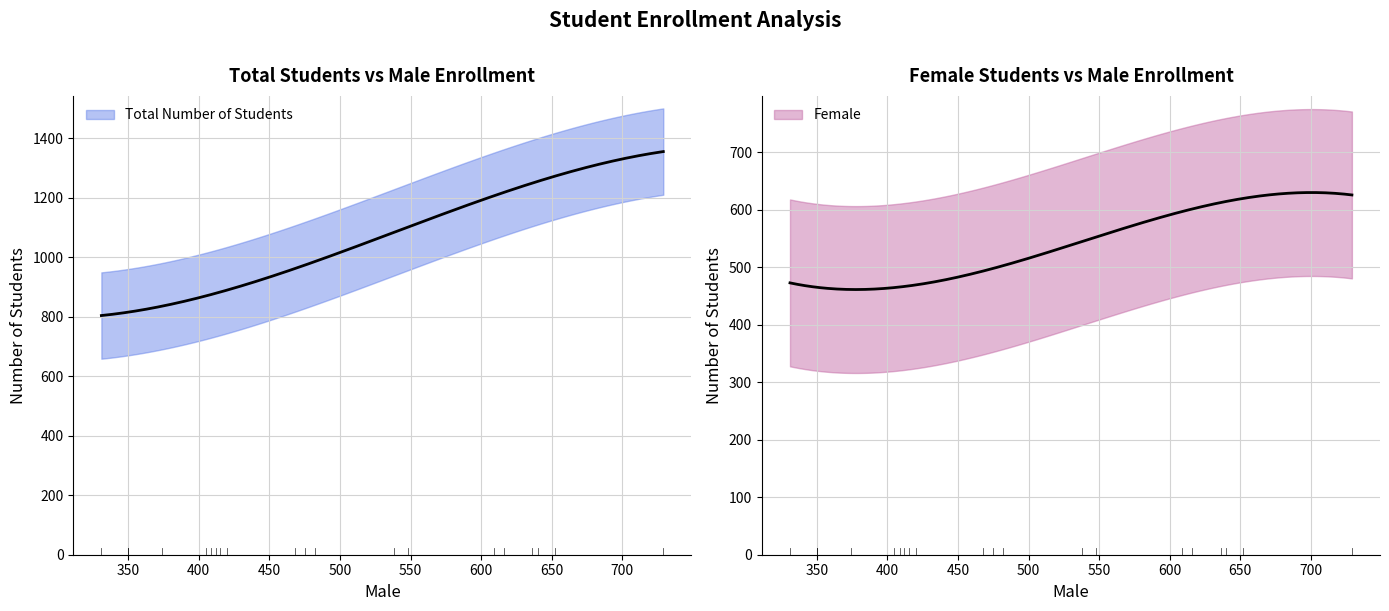

The Total Number of Students series shows 1643 at Summer 1988. True or false?

False